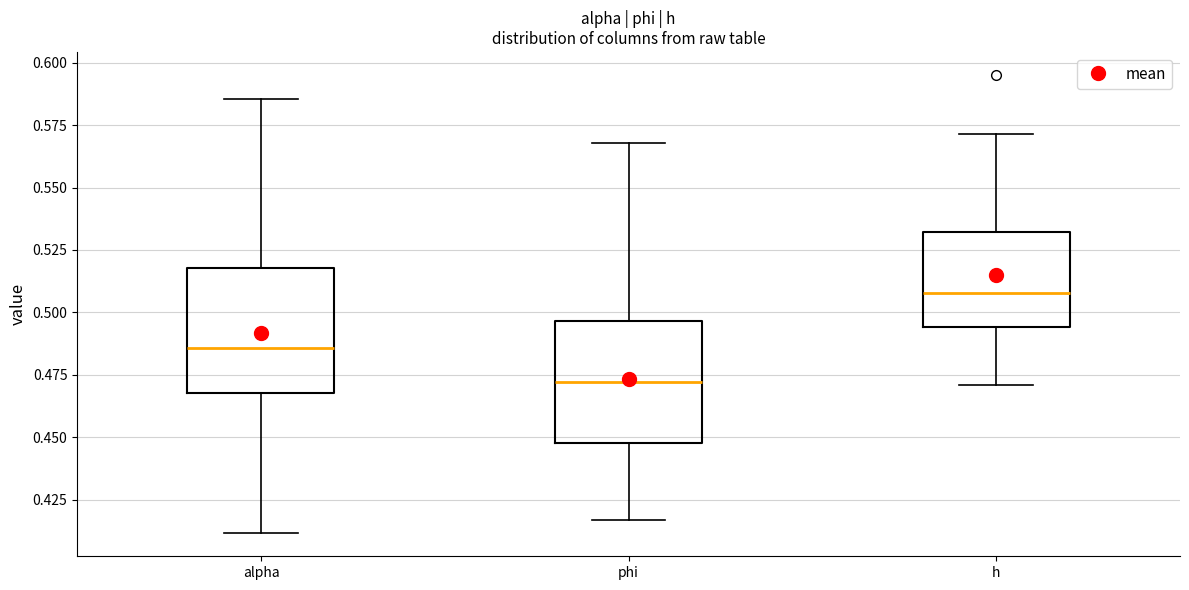

Where is the upper edge of the box for phi on the y-axis? The values are not printed on the chart, so give them approximately, as read against the axis.

0.495